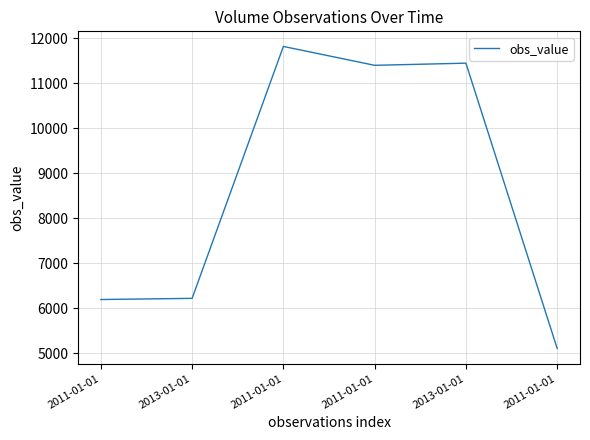

How many categories are shown in the chart?

6